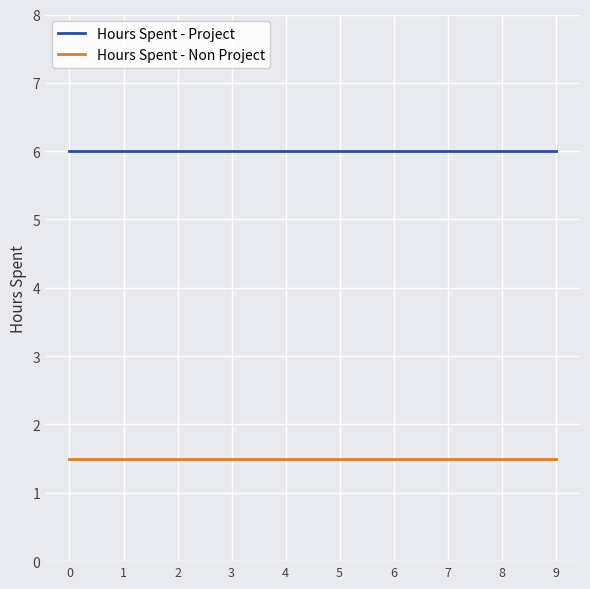

Is this an area chart (filled region under the line)?

No